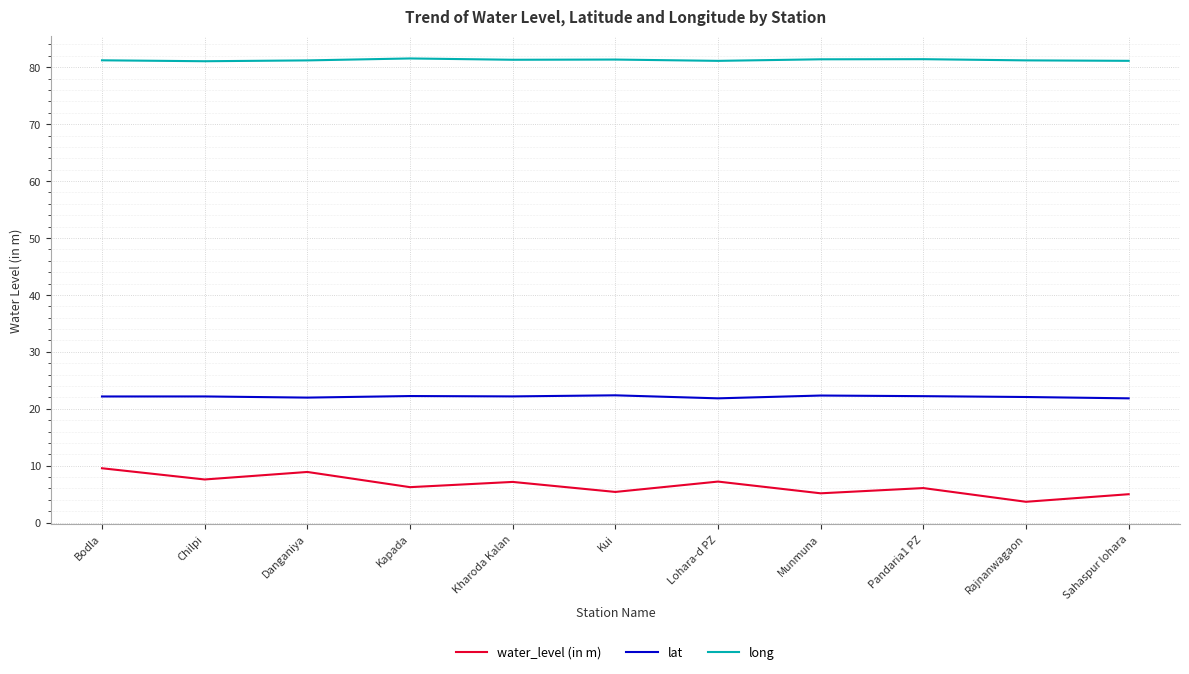

True or false: water_level (in m) and long intersect in this chart.

False